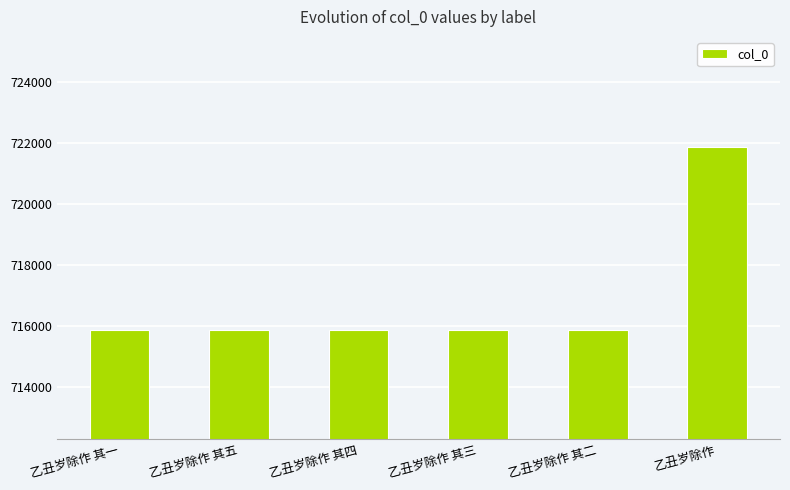

The chart shows a value of 715864 at 乙丑岁除作 其四. True or false?

True